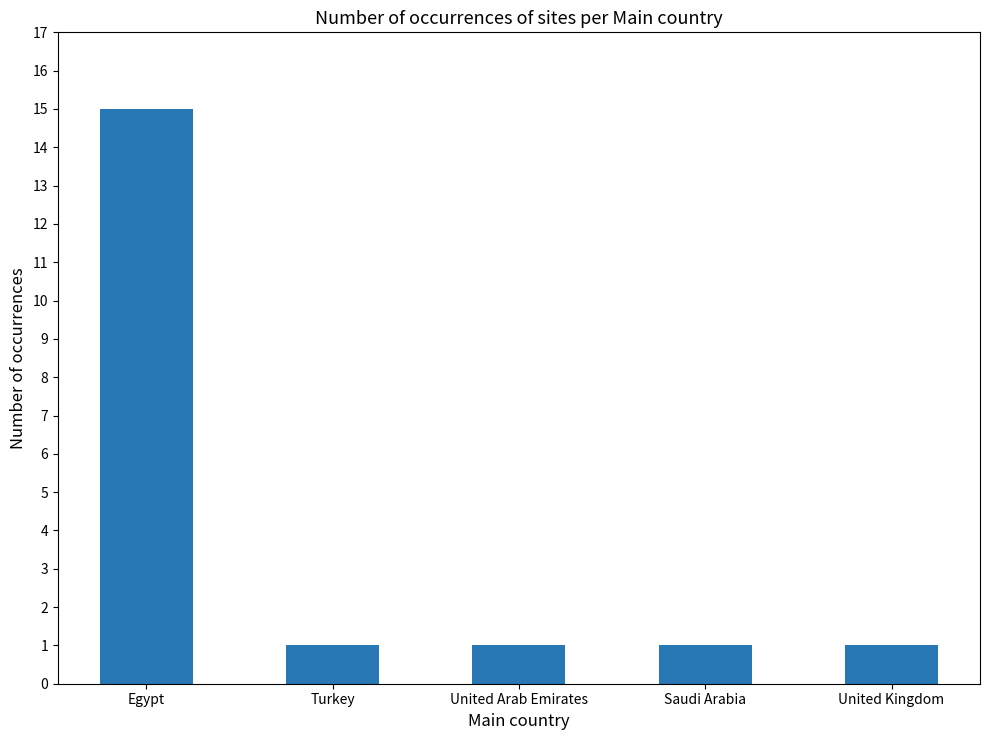

What is the change in value from Egypt to Saudi Arabia?

-14